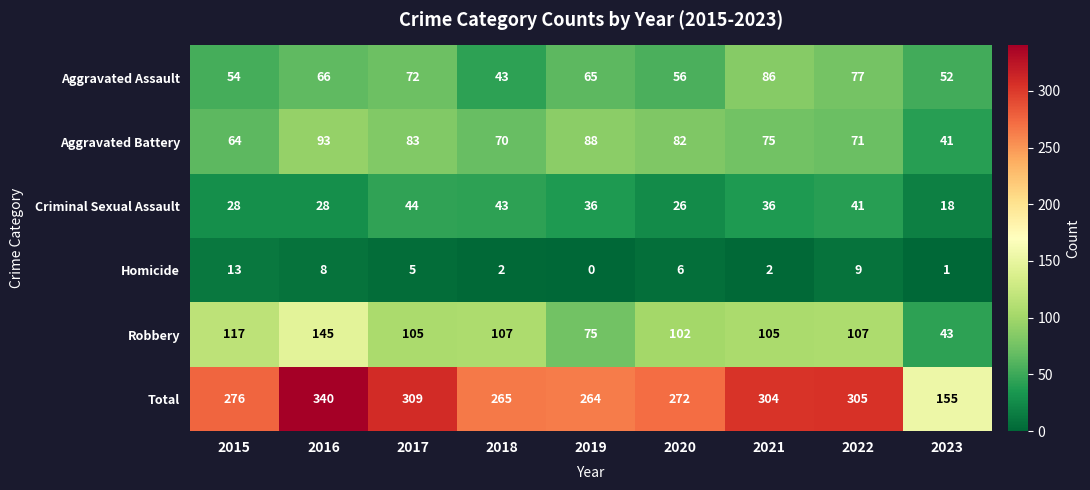

What is the maximum value shown in the chart?

340